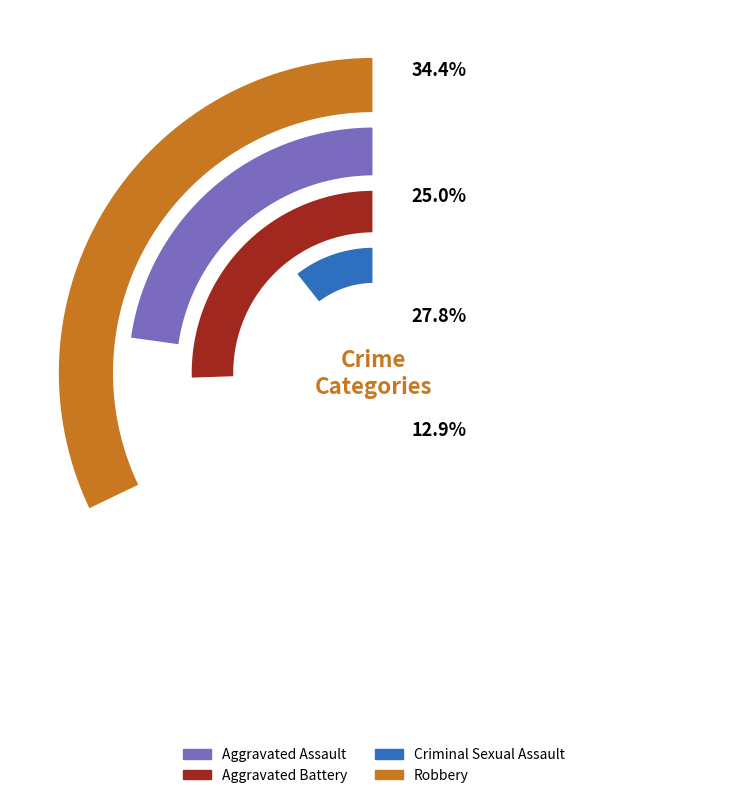

At 2016, list the series in order from largest to smallest.

Robbery, Aggravated Battery, Aggravated Assault, Criminal Sexual Assault